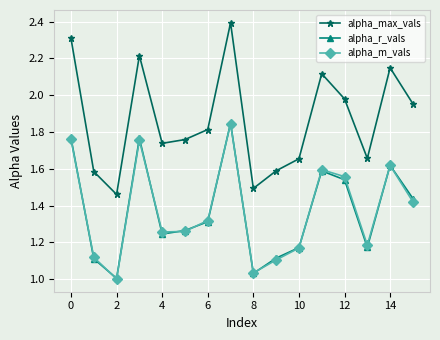

Which series has the largest range (max minus min)?

alpha_max_vals